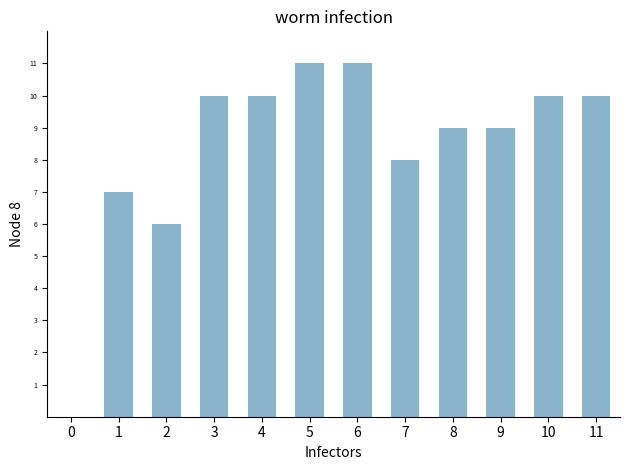

What is the maximum value shown in the chart?

11